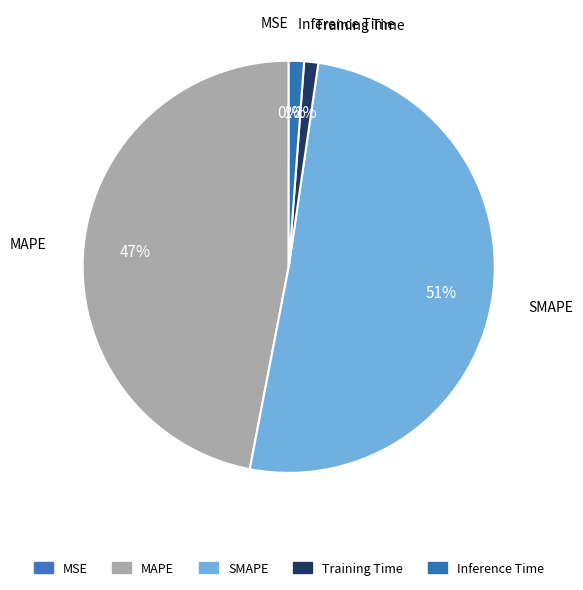

To the nearest percent, what portion does SMAPE represent?

51%